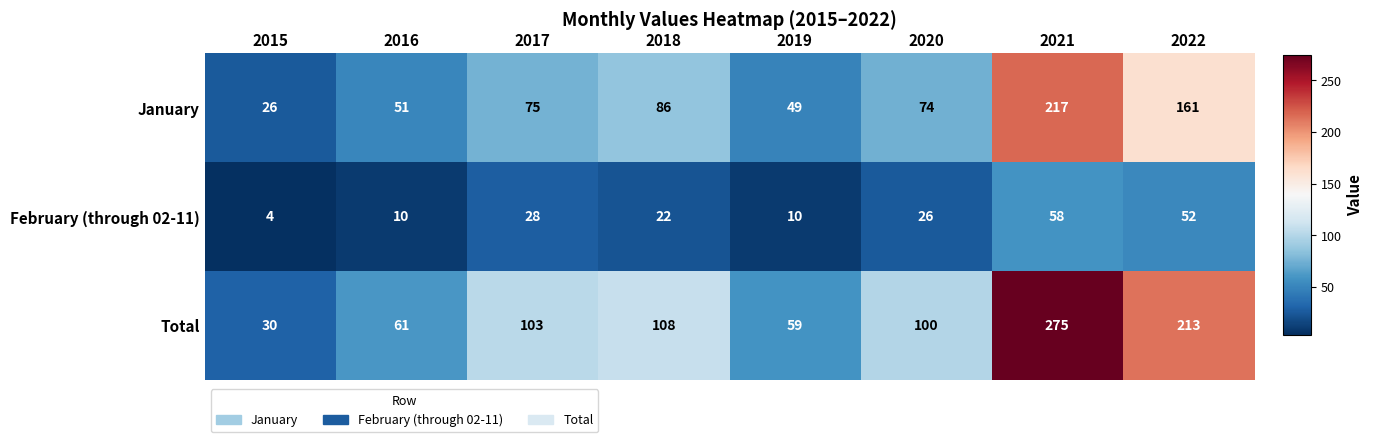

Reading right to left, list all the values displayed in this chart.

January: 161	217	74	49	86	75	51	26
February (through 02-11): 52	58	26	10	22	28	10	4
Total: 213	275	100	59	108	103	61	30